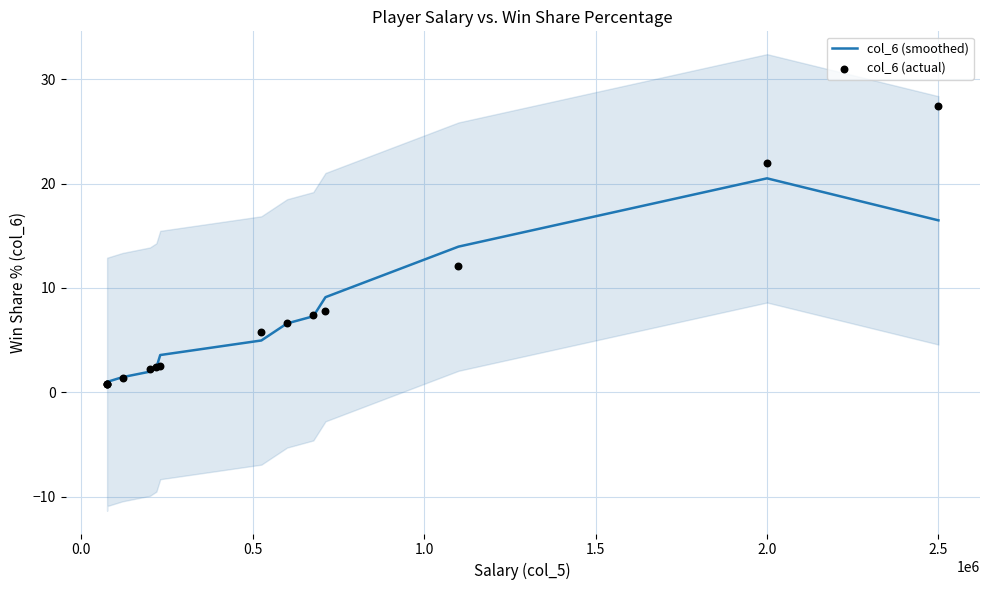

What is the total value across all series at 0.5?

1.8